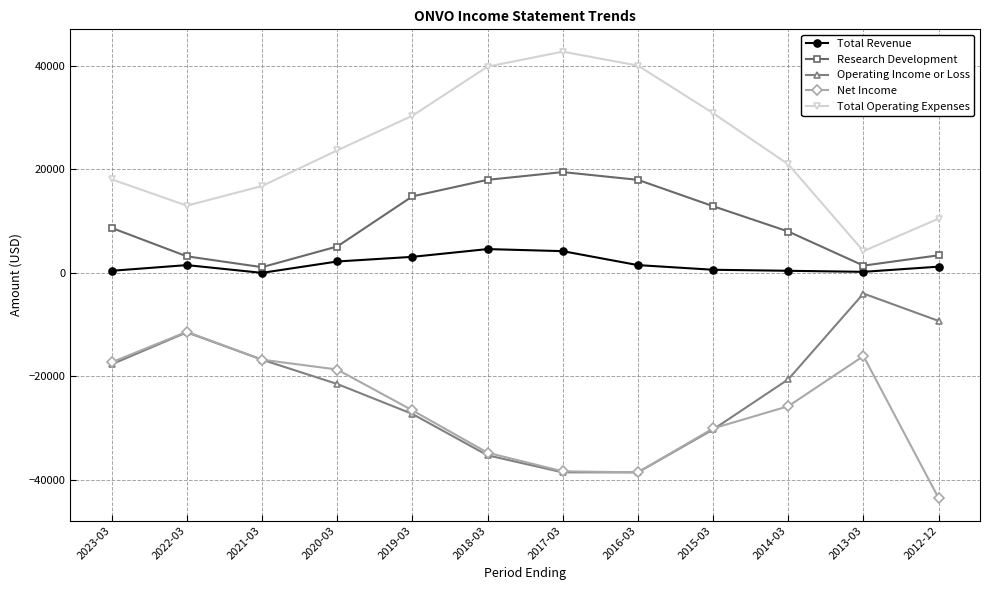

Which series has the widest spread of values?

Total Operating Expenses